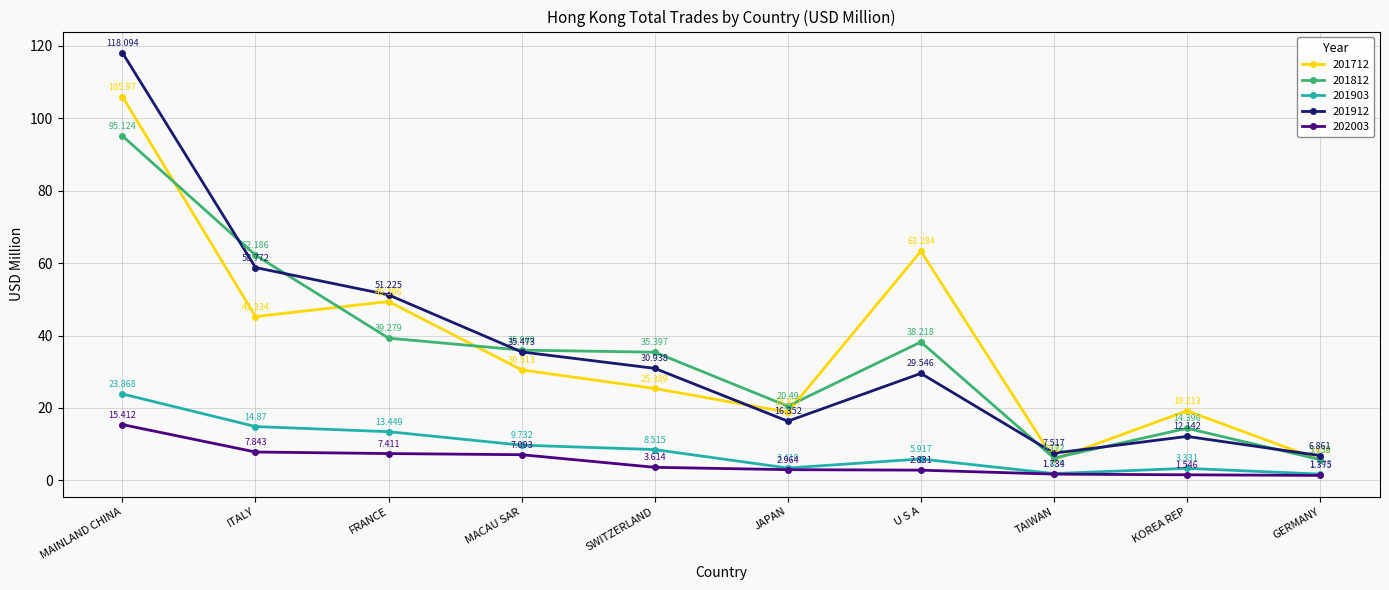

What is the sum of the 201812 values at FRANCE and SWITZERLAND?

74.7